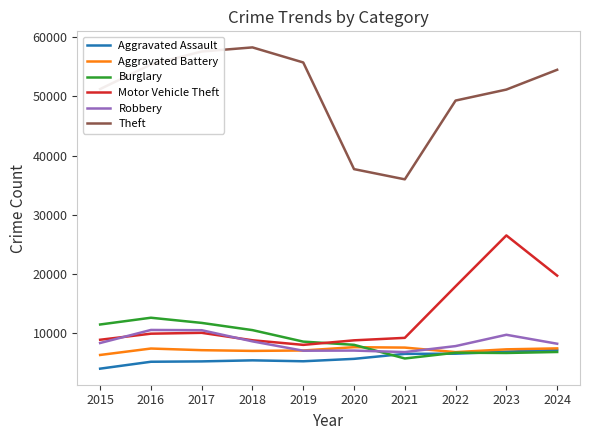

How many lines are shown in the chart?

6